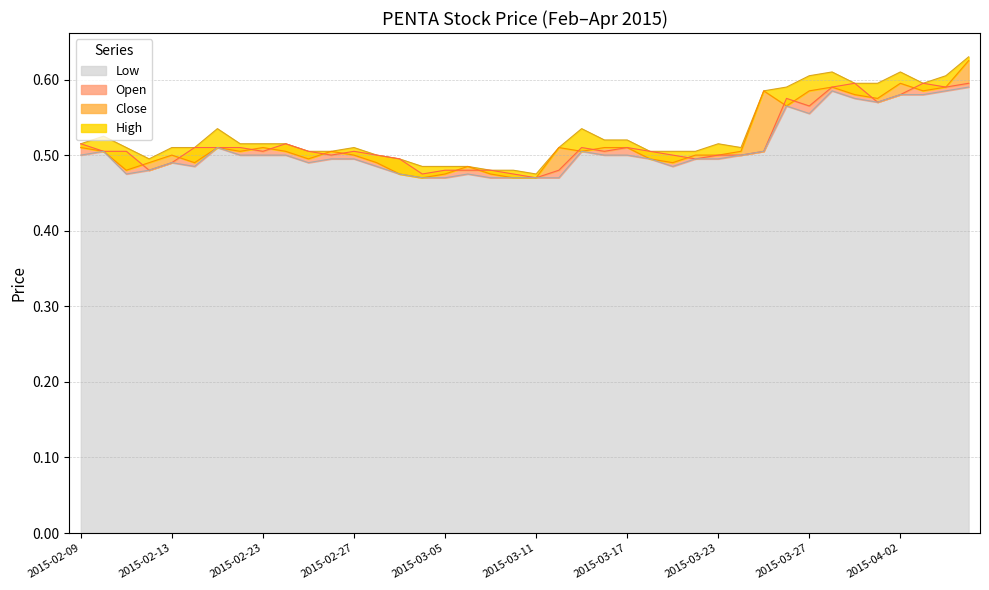

True or false: high has a value of 0.5 at 2015-03-03.

True